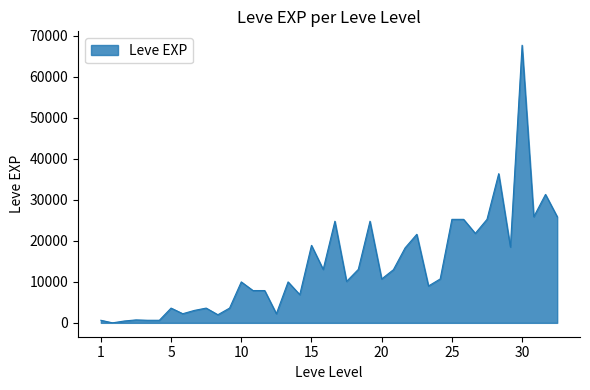

What is the difference between the maximum and minimum values?

67729